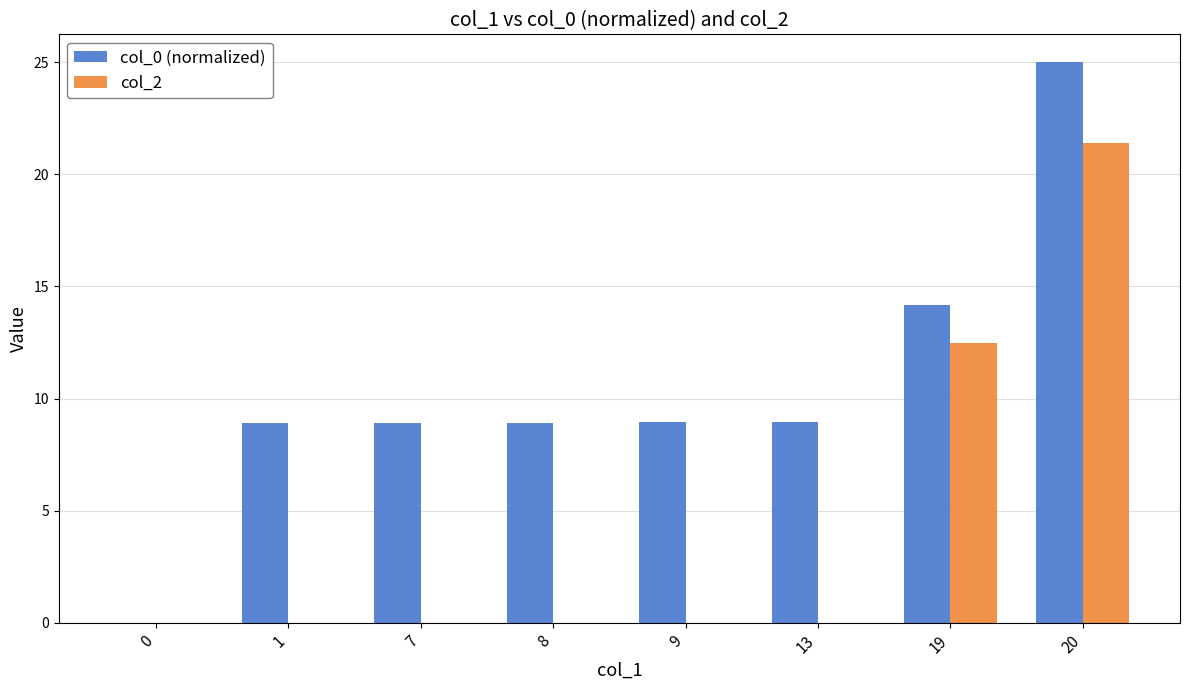

What is the sum of the col_0 (normalized) values at 13 and 8?

17.9